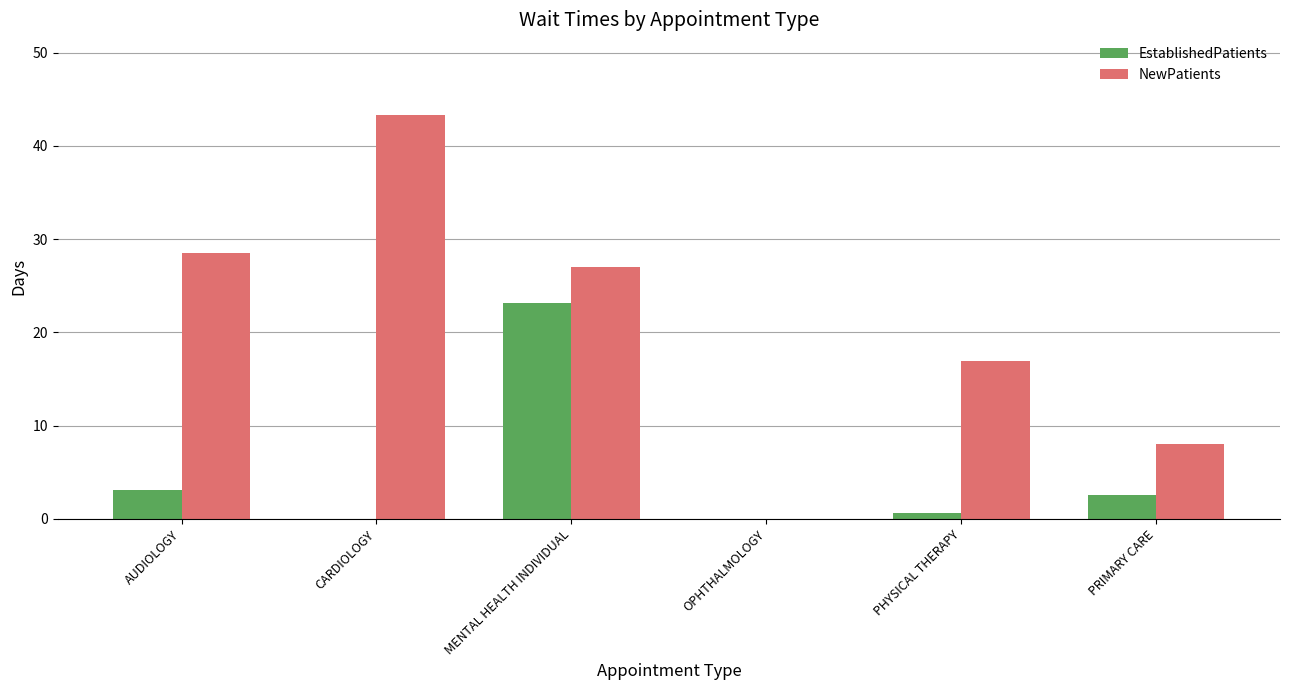

How many data points in EstablishedPatients are above 2?

3